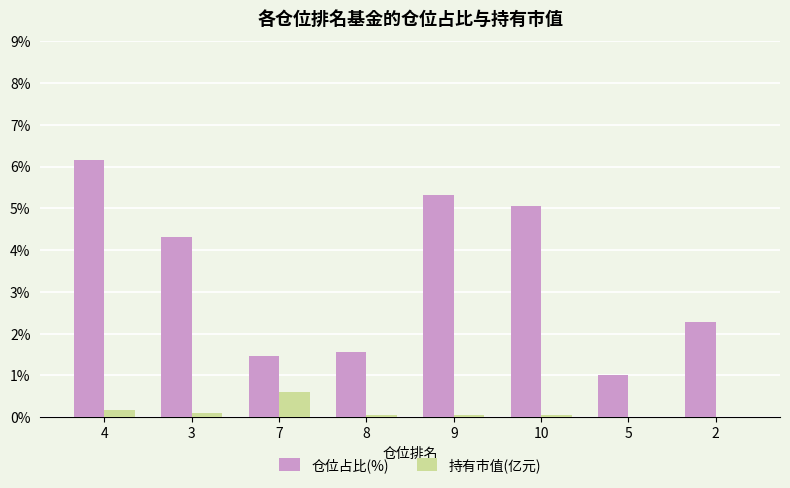

Is the value of 持有市值(亿元) at 10 greater than the value of 仓位占比(%) at 2?

No